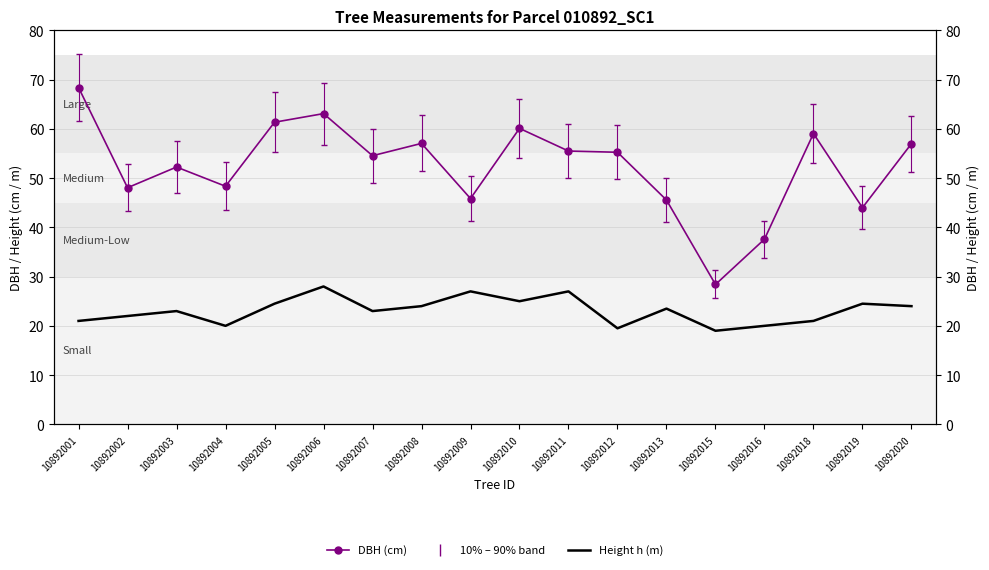

Which label corresponds to the smallest value in the chart?

10892015